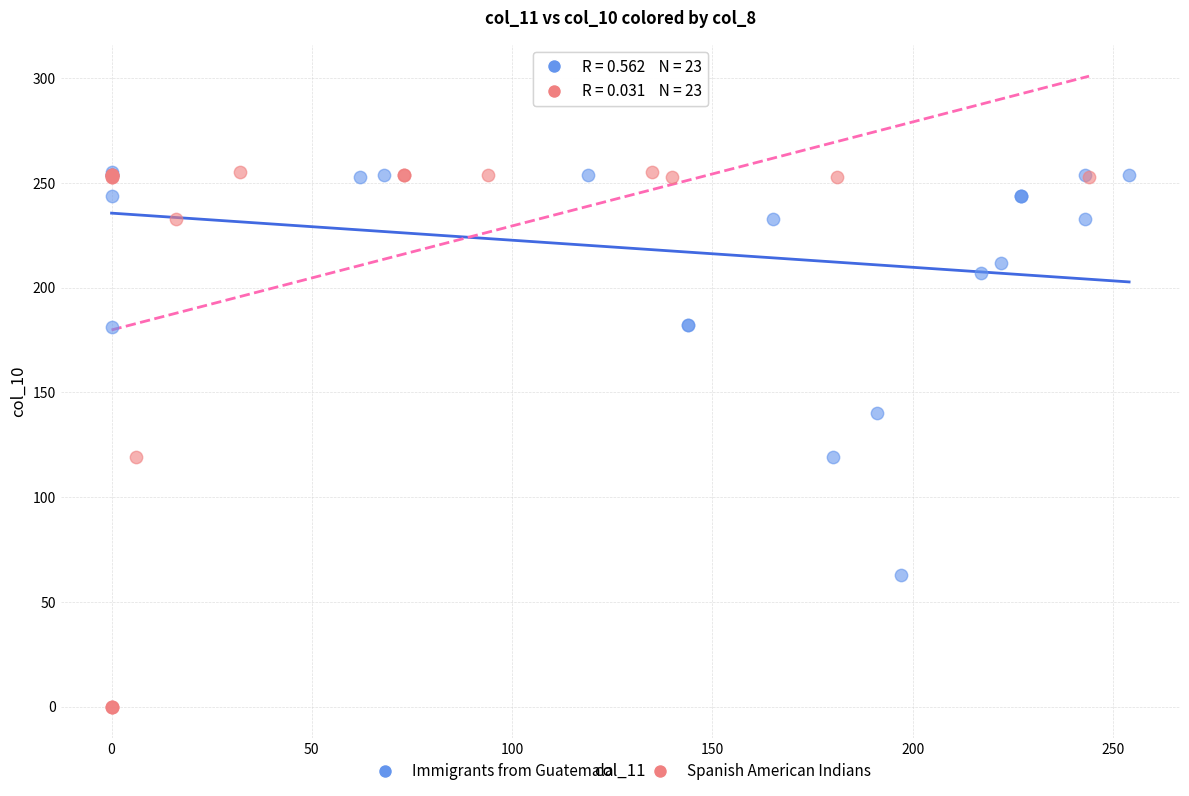

Which series has the widest spread of Y values?

Spanish American Indians